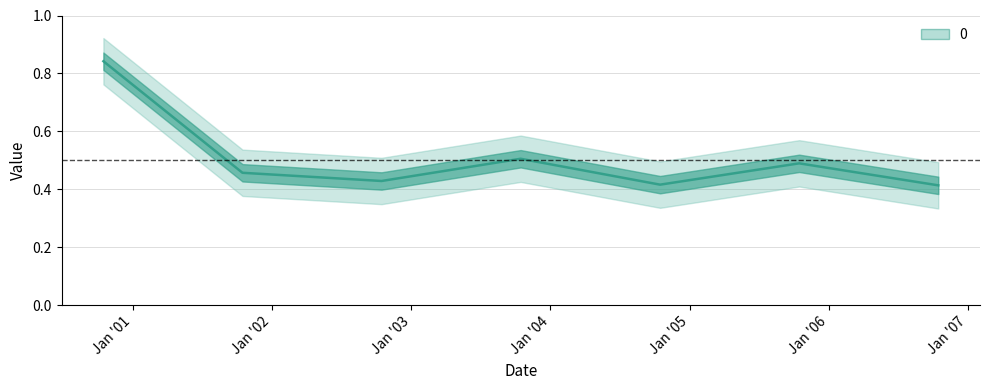

Which label corresponds to the largest value in the chart?

2000-10-15